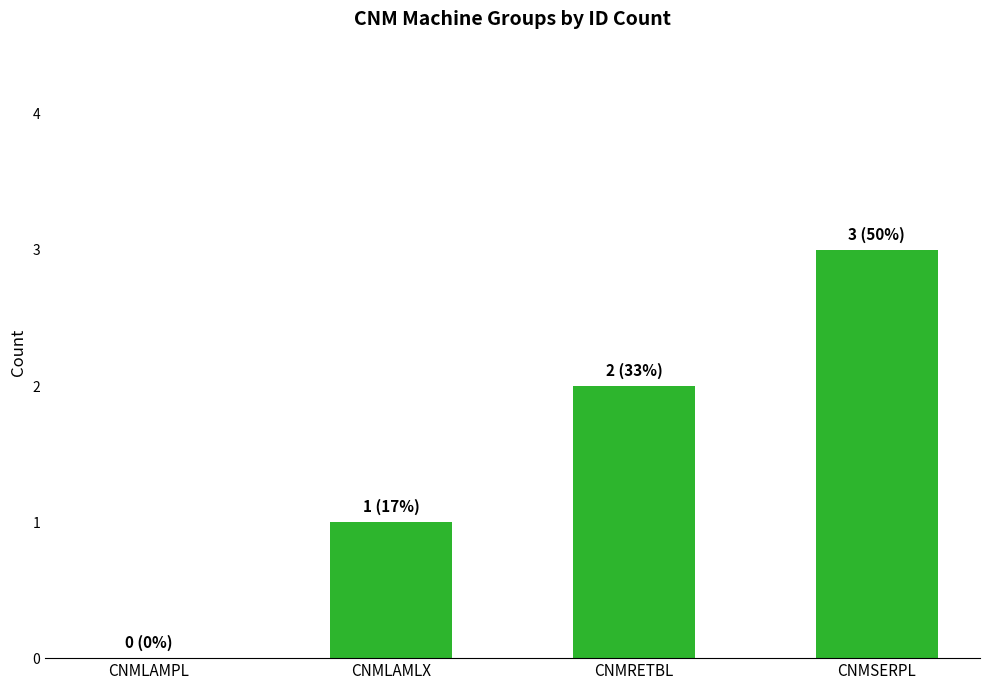

What is the sum of all values?

6